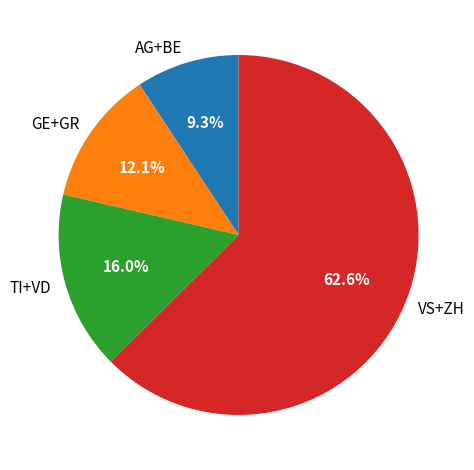

To the nearest percent, what is the average slice percentage?

25%